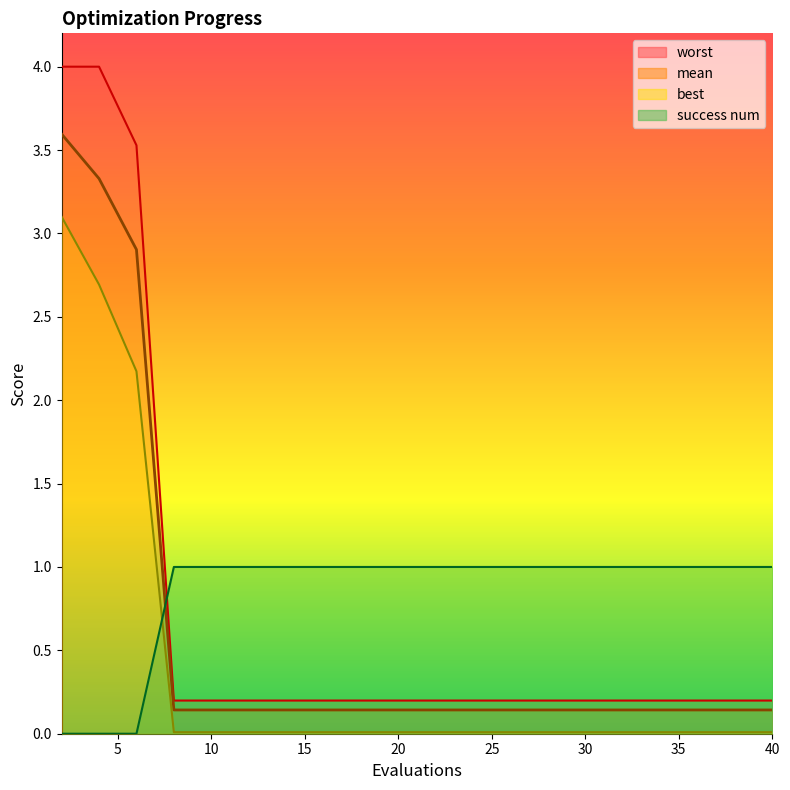

What is the spread (max minus min) of values at 26?

1.0